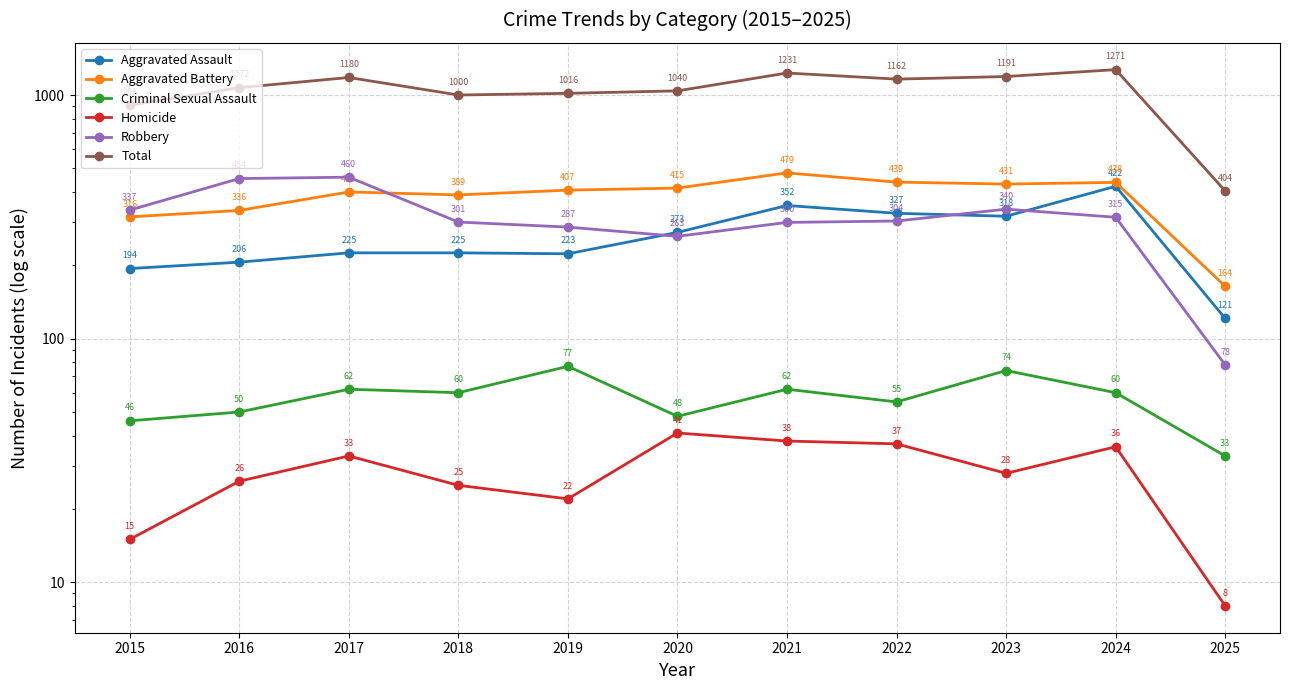

What is the smallest value displayed?

8